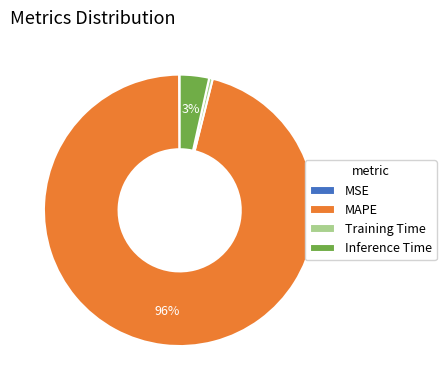

The Training Time slice represents 6% of the pie. True or false?

False